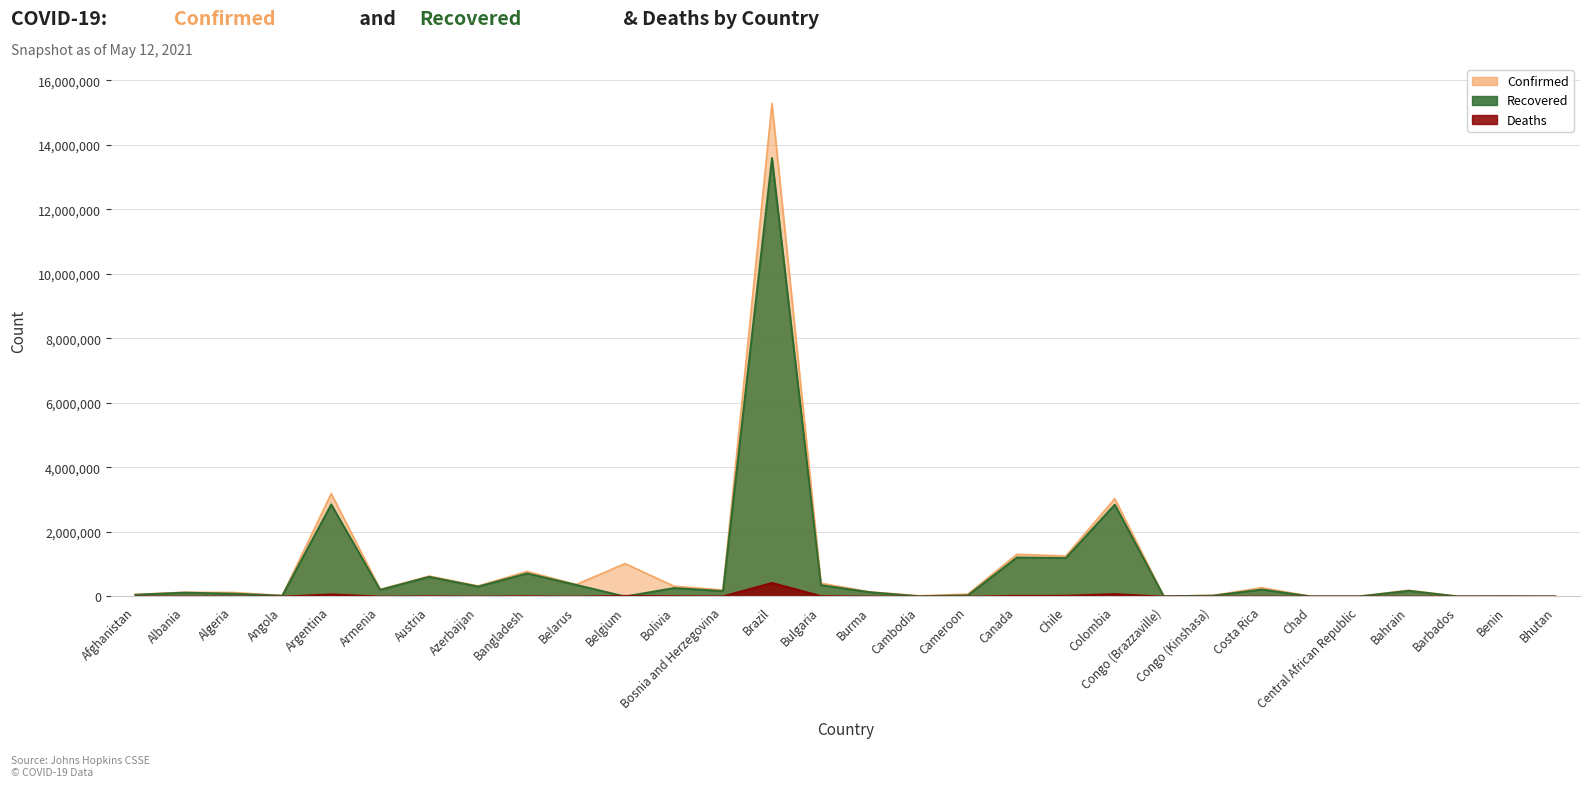

Reading right to left, what are all the values shown in this chart?

Confirmed: 1247	7995	3950	192750	6674	4888	273714	30392	11343	3031726	1256546	1307863	74946	20695	142974	412157	15282705	201512	320209	1020332	370509	776257	327601	633960	219950	3191097	29146	124483	131803	62403
Recovered: 1101	7652	3870	177212	5112	4661	216191	26434	8208	2848153	1193927	1209322	35261	8539	132050	353619	13592463	166887	262970	0	360916	715321	308317	609666	206078	2854364	25145	86703	119061	54534
Deaths: 1	101	45	697	93	172	3456	775	148	78771	27356	24693	1152	136	3210	17104	425540	8912	13258	24609	2652	12005	4713	10428	4272	68311	639	3343	2420	2710